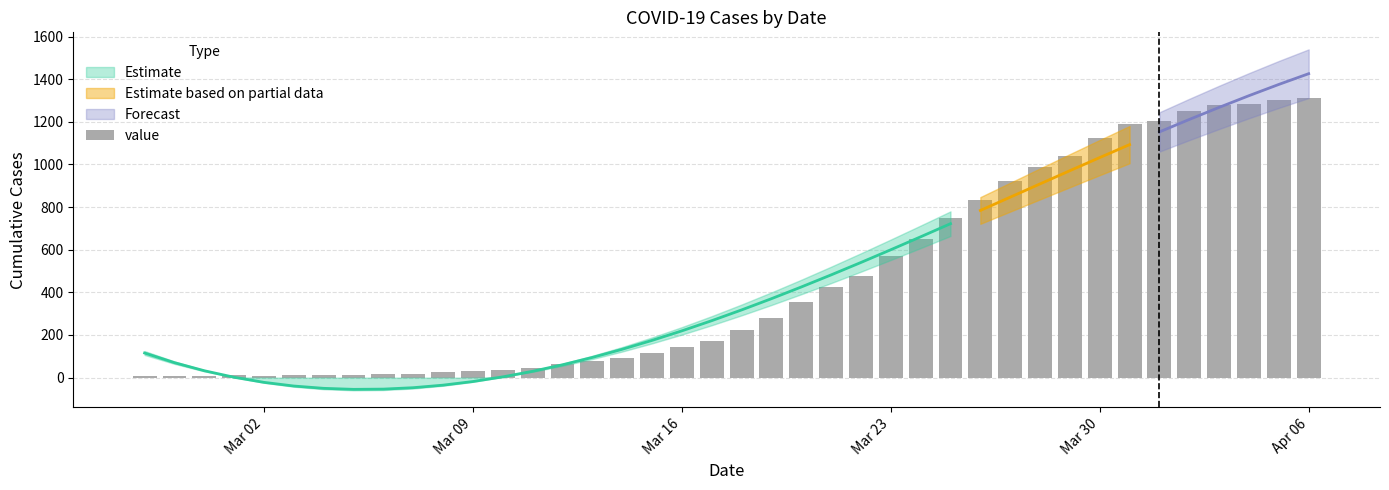

The chart shows a value of 471 at 30. True or false?

False